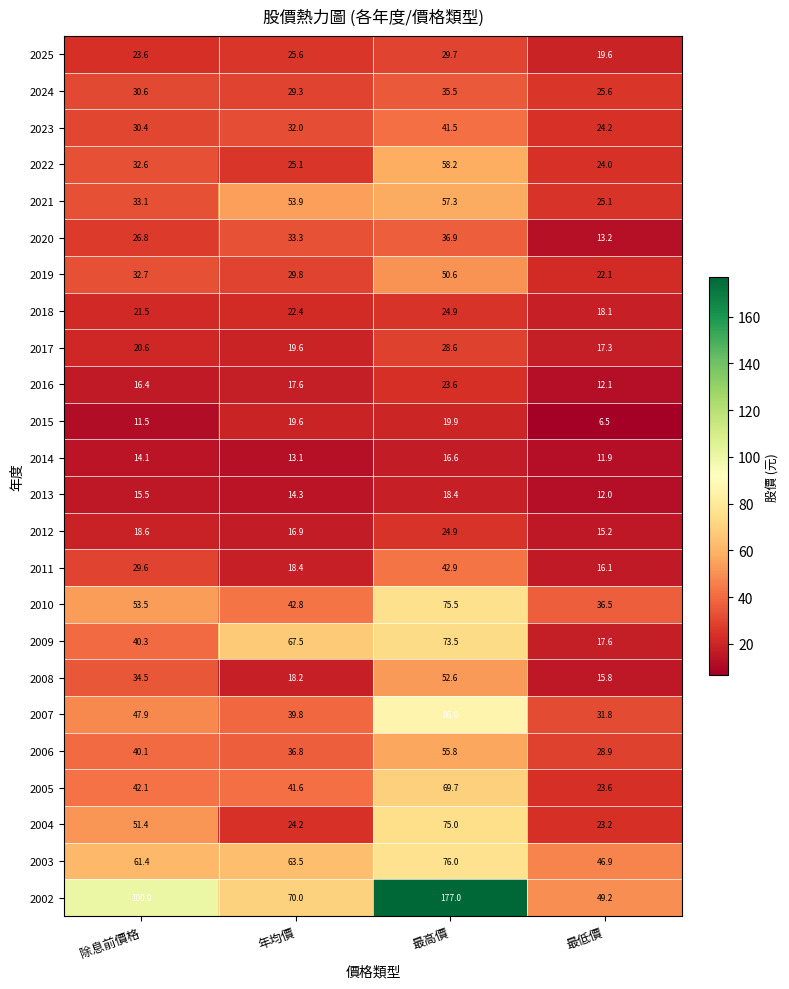

What is the difference between the second highest and second lowest values in the 2020 series?

6.5